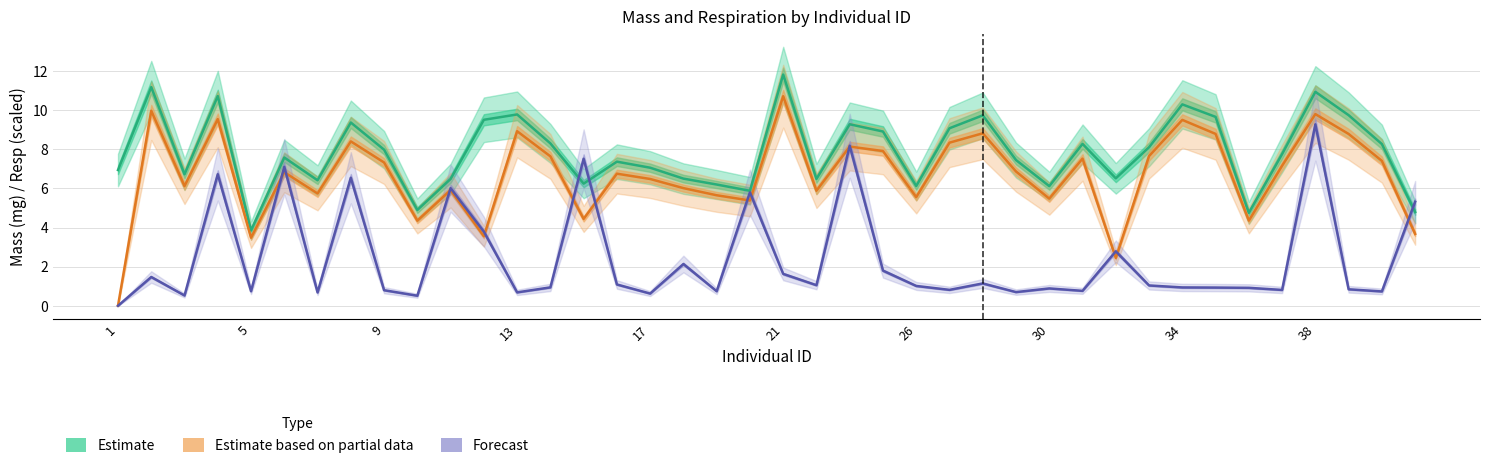

Between 25 and 37, which series saw the biggest shift?

Estimate